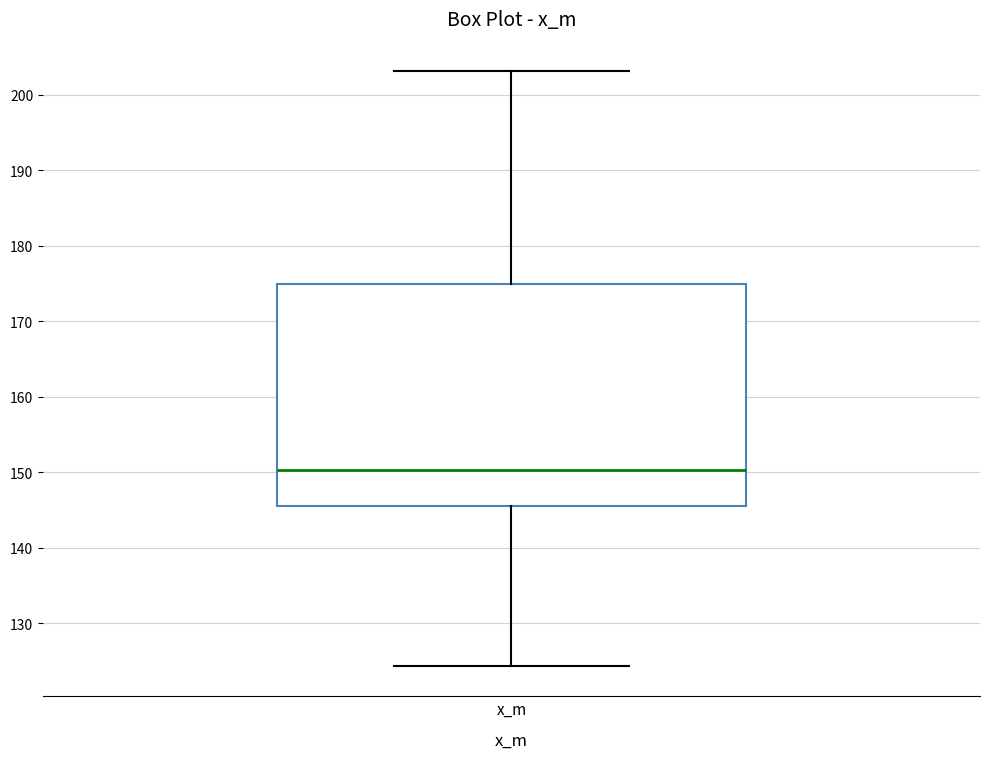

Read this box plot against the y-axis: the position of the median line, the range covered by the box, and the ends of both whiskers. The values are not printed on the chart, so give them approximately, as read against the axis.

median 150, box 145 to 175, whiskers 124 to 203